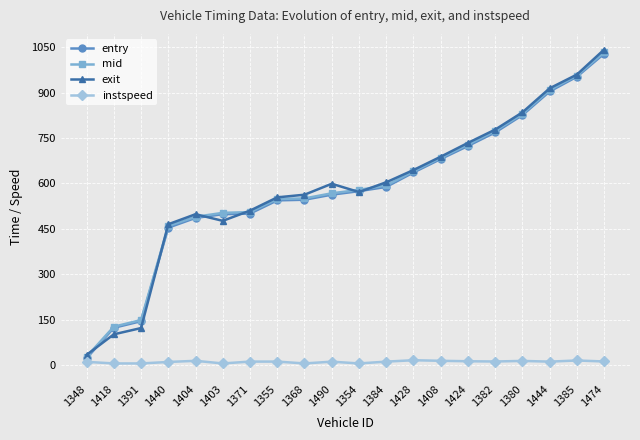

At which category is the sum across all series the highest?

1474